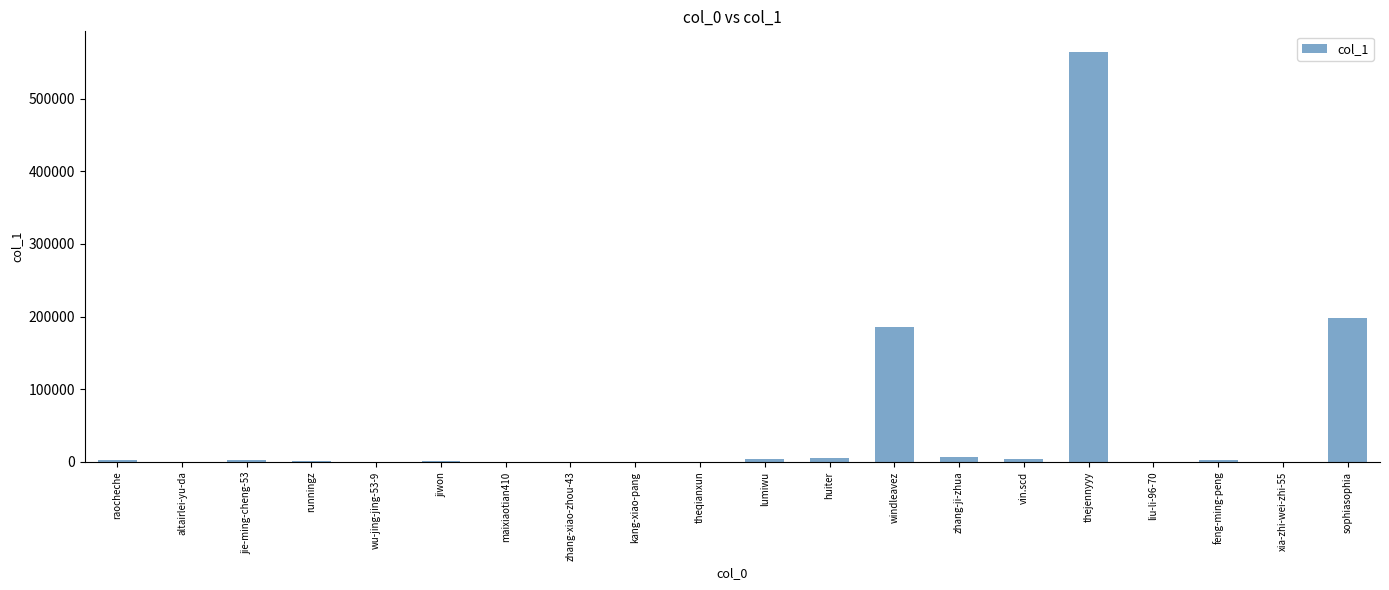

What is the sum of all values?

979652